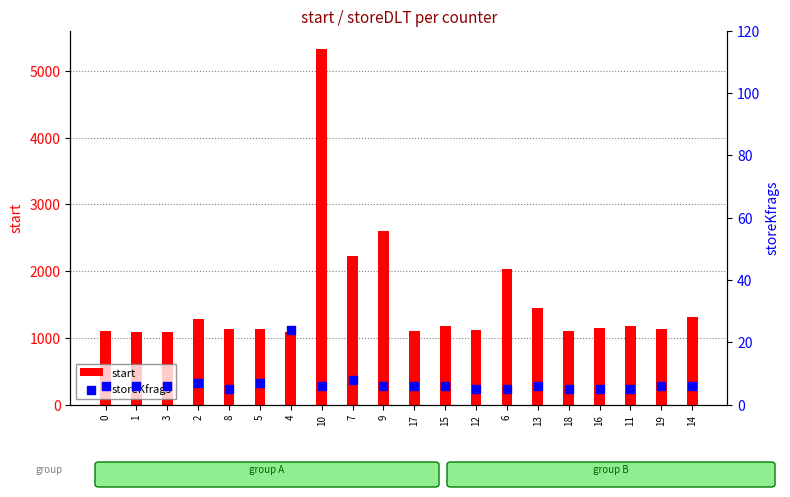

Which series contains the lowest Y value?

storeKfrags